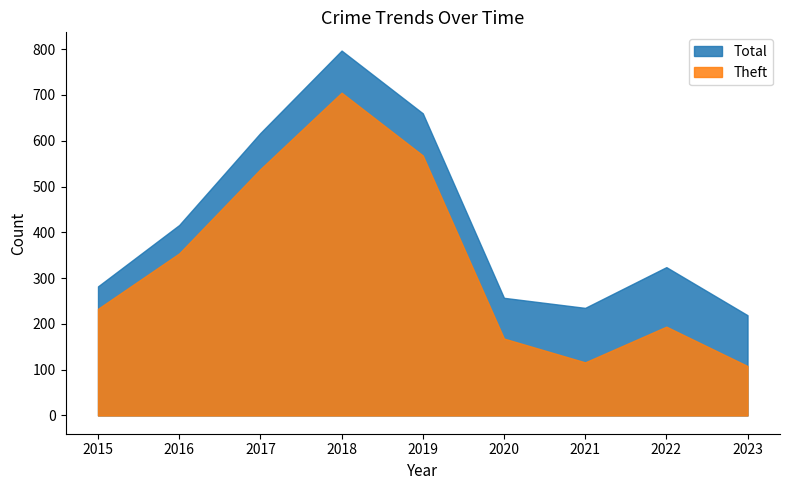

List the series in order of their peak value, highest first.

Total, Theft